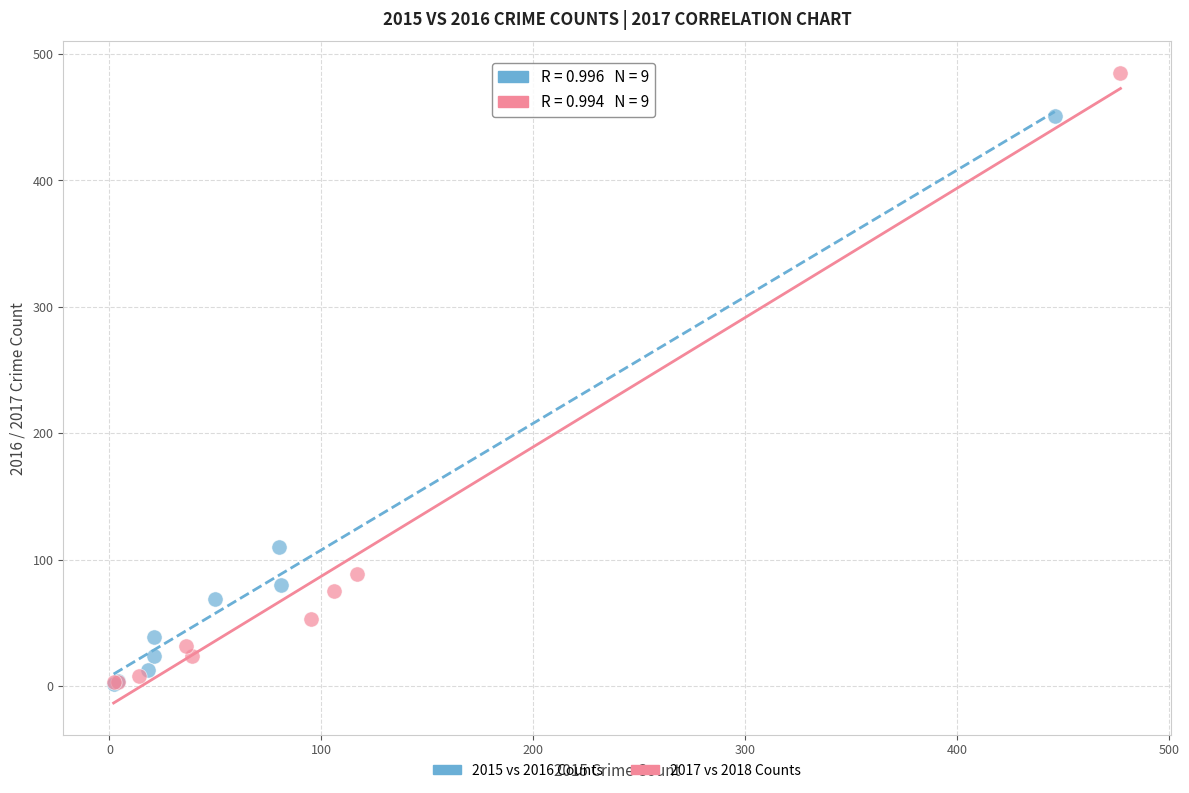

Which series contains the highest Y value?

2017 vs 2018 Counts